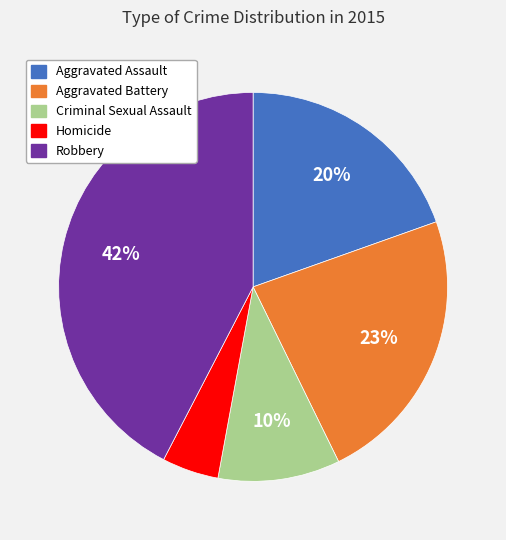

Does Aggravated Battery represent more than half of the total?

No